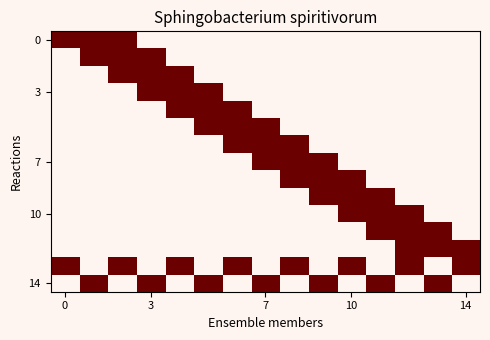

At how many categories does at least one series exceed 0?

15